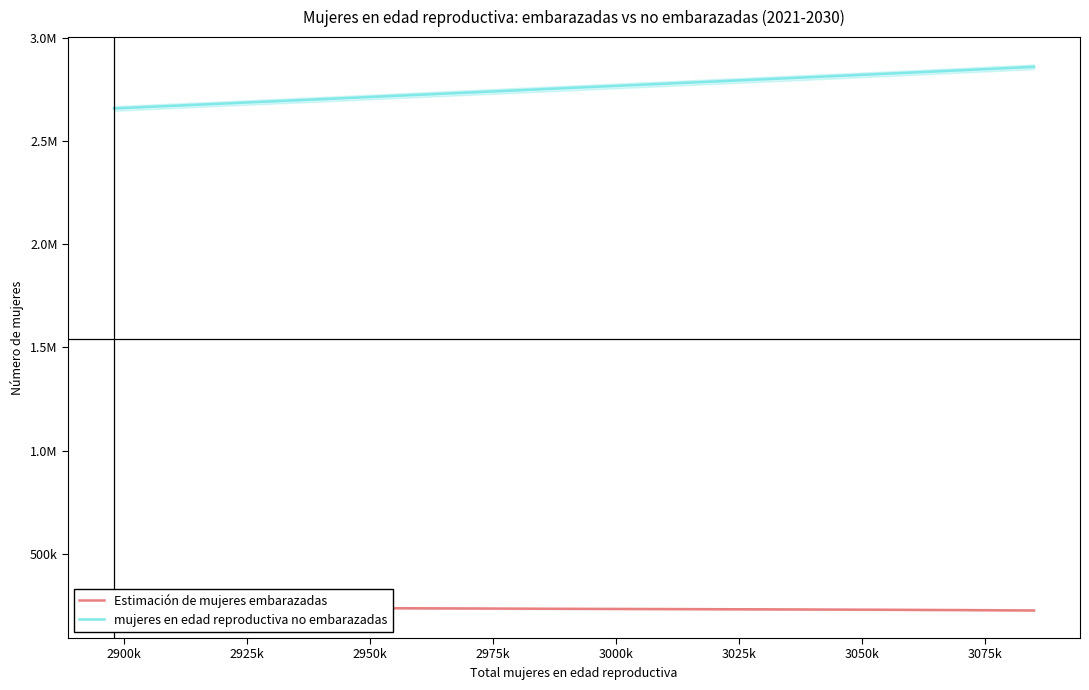

At how many categories does at least one series exceed 553960?

10